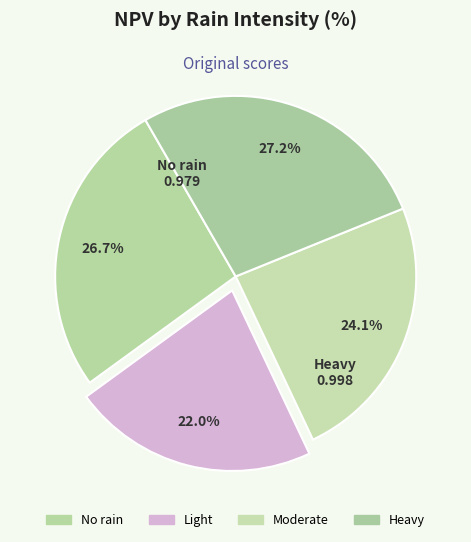

To the nearest percent, what is the average slice percentage?

25%